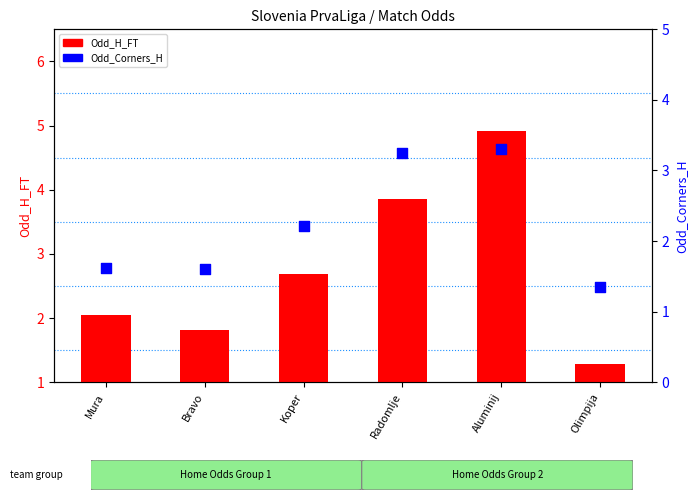

Which series has the largest total across all categories?

Odd_H_FT